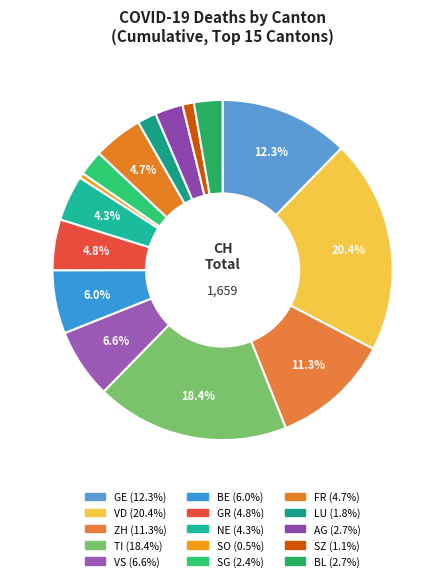

What is the ratio of the value at GE to the value at VS?

1.9